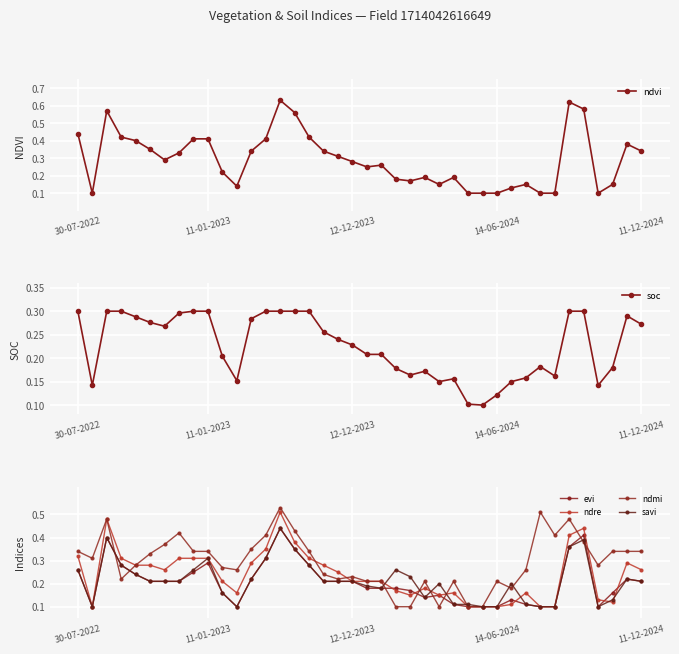

At which category does the chart reach its peak across all series?

14